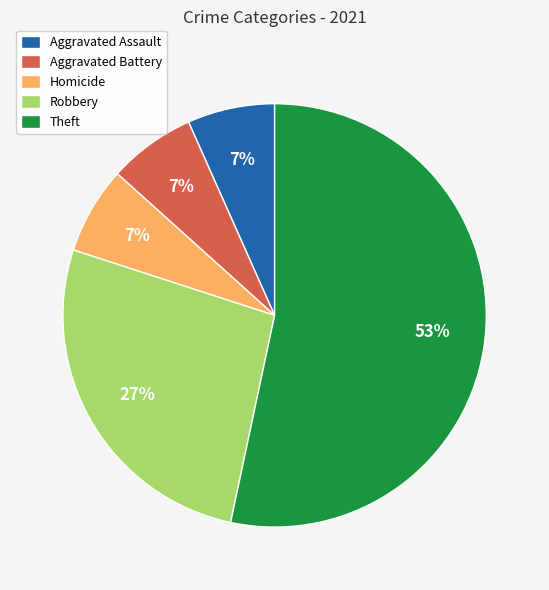

To the nearest percent, what is the average slice percentage?

20%